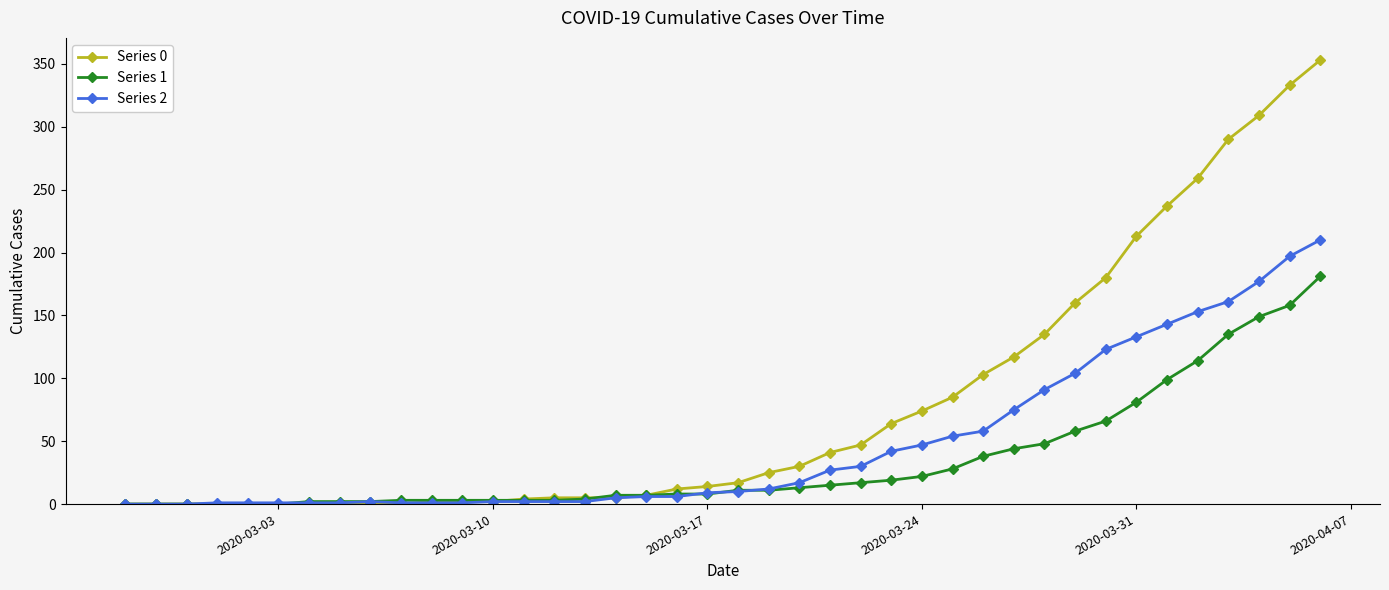

What is the greatest value displayed?

353